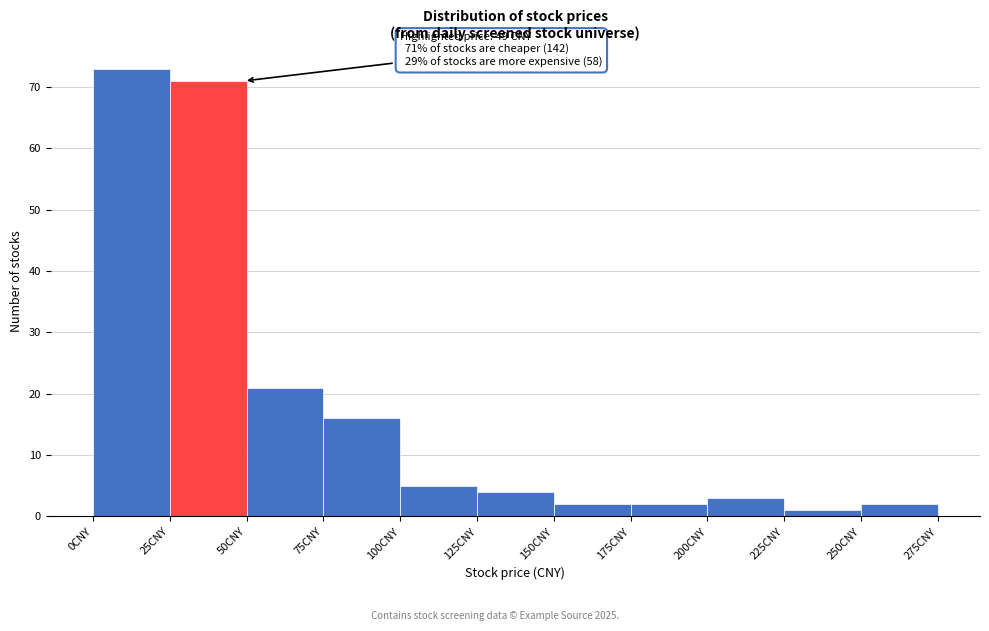

Over which range of the x-axis is the bar tallest?

0 to 25